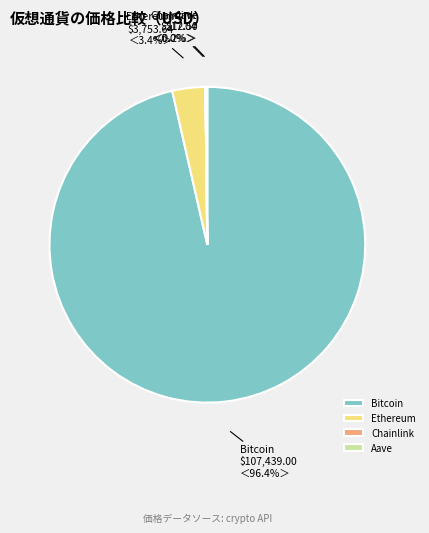

What portion of the pie excludes Bitcoin?

3.6%